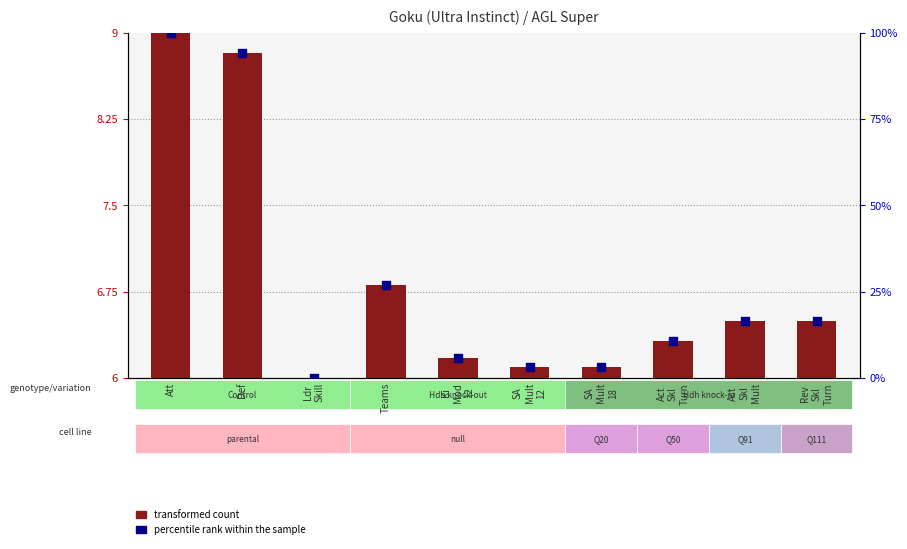

Which series reaches the maximum Y coordinate?

percentile rank within the sample